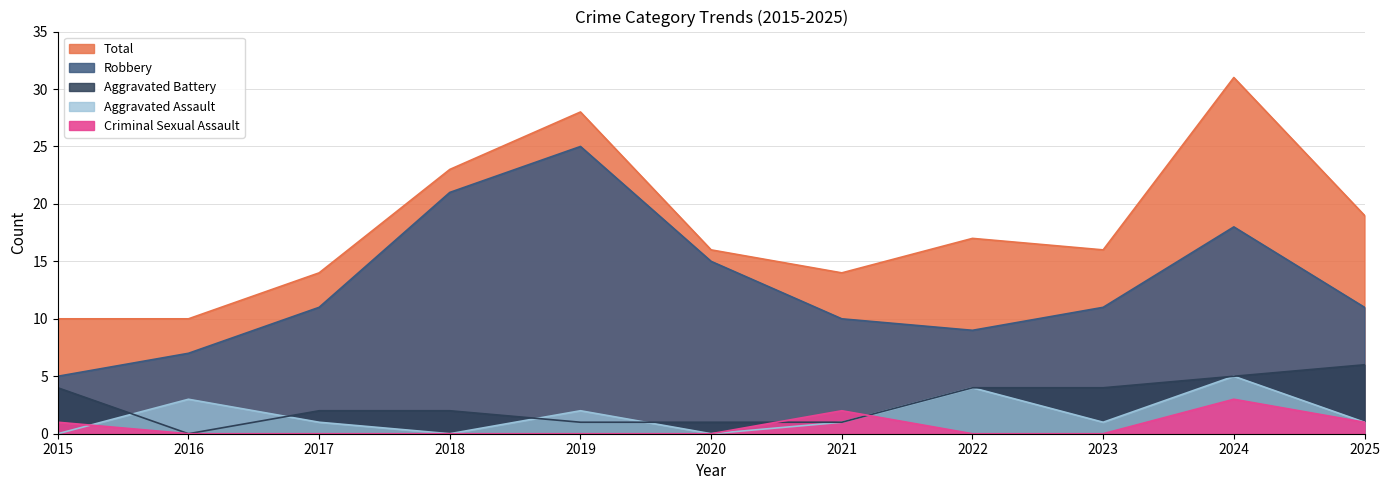

List the series in order of their peak value, highest first.

Total, Robbery, Aggravated Battery, Aggravated Assault, Criminal Sexual Assault